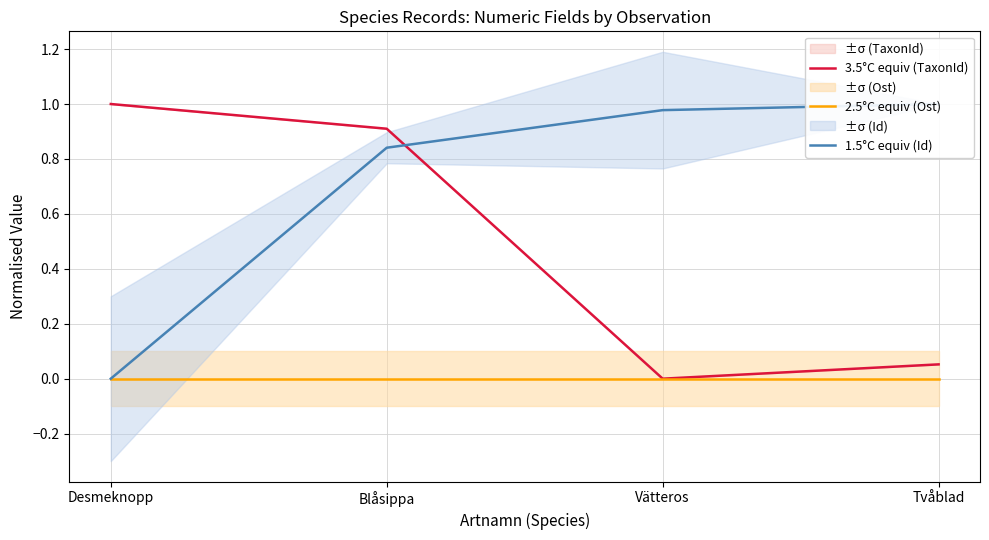

Which category has the highest value in the 3.5°C equiv (TaxonId) series?

Desmeknopp